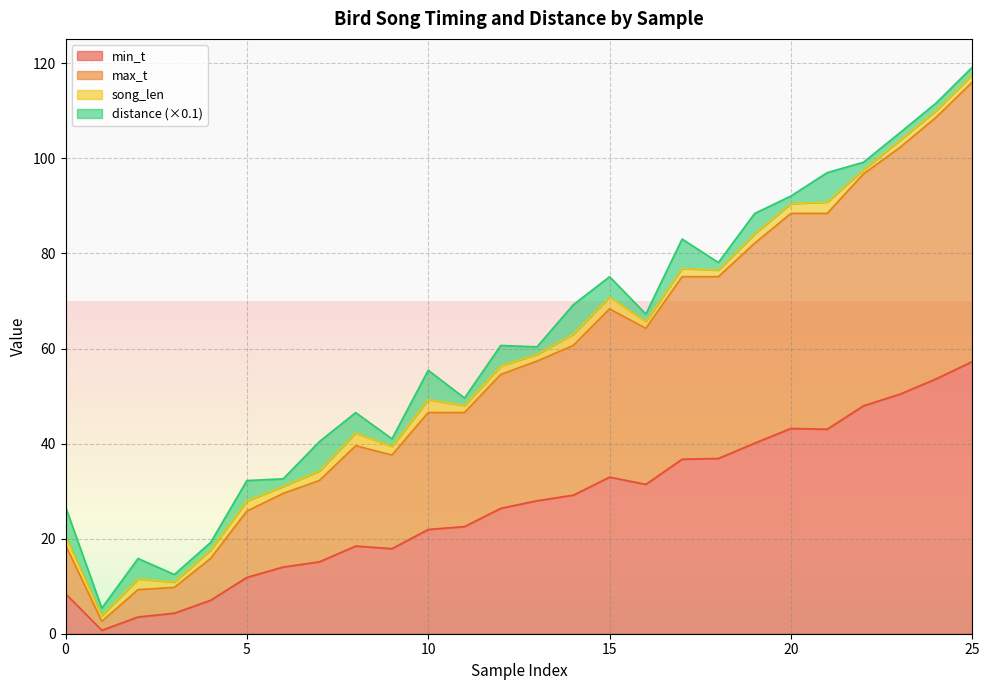

At which label does min_t reach its peak?

25